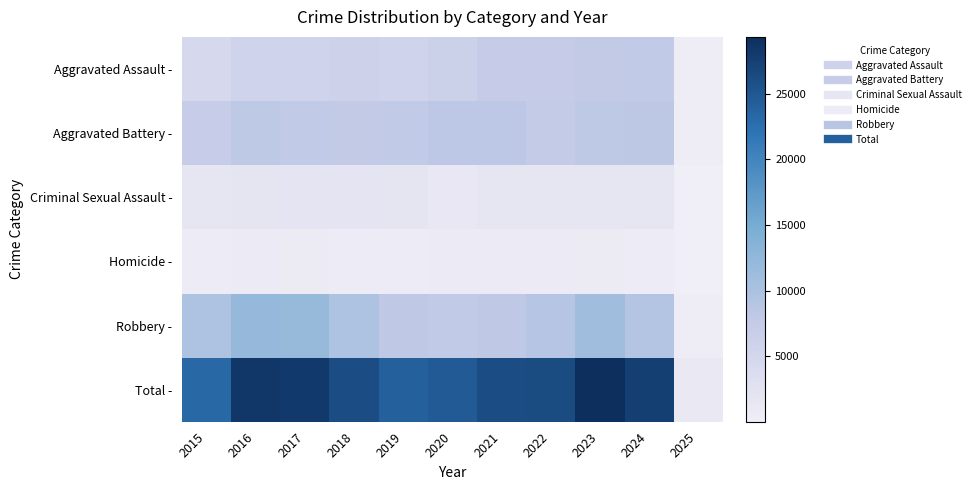

Which series has the largest total across all categories?

Total -